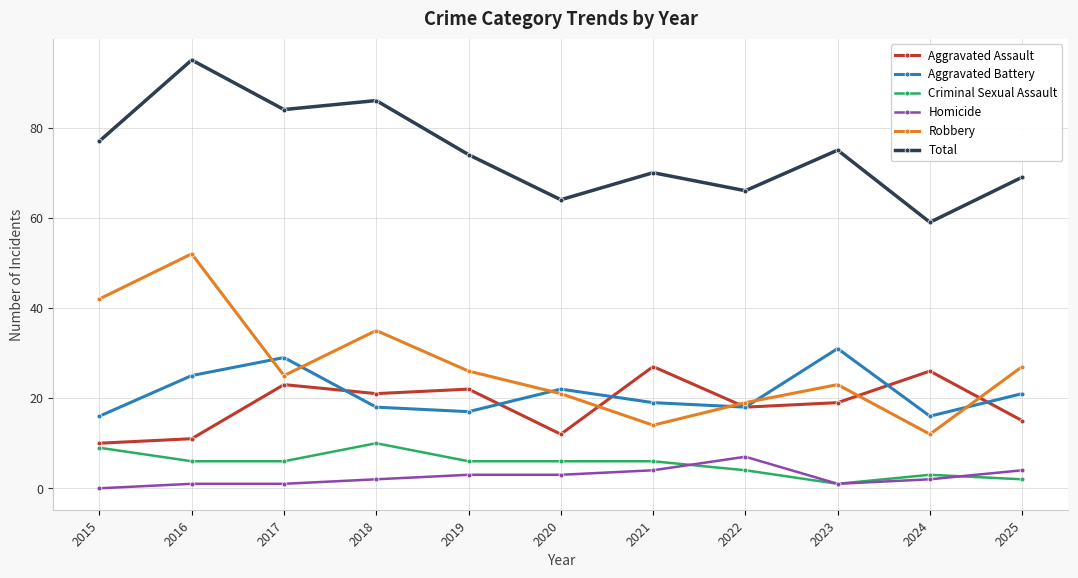

What is the difference between the highest and lowest values at 2018?

84